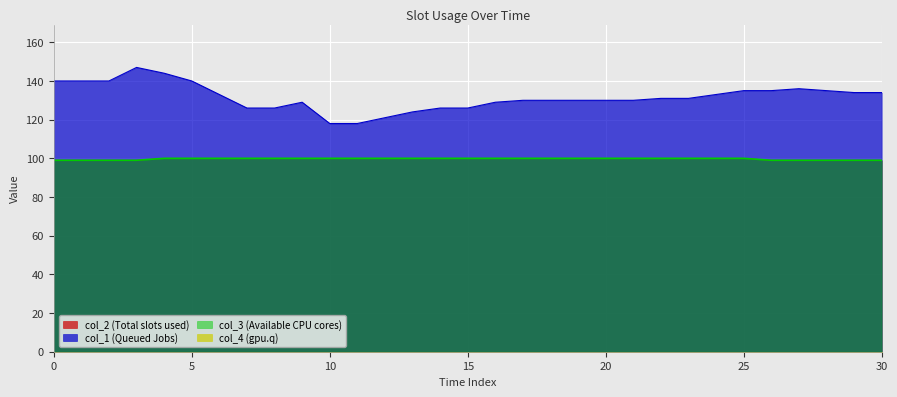

True or false: col_2 and col_1 intersect in this chart.

False